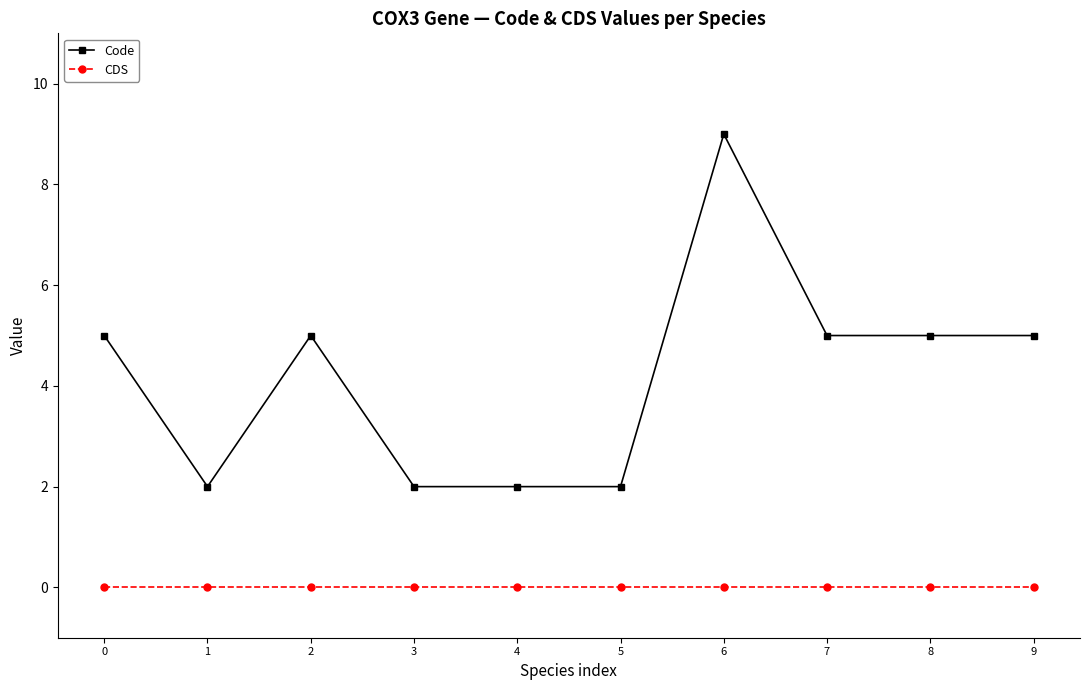

At how many categories does at least one series exceed 6?

1